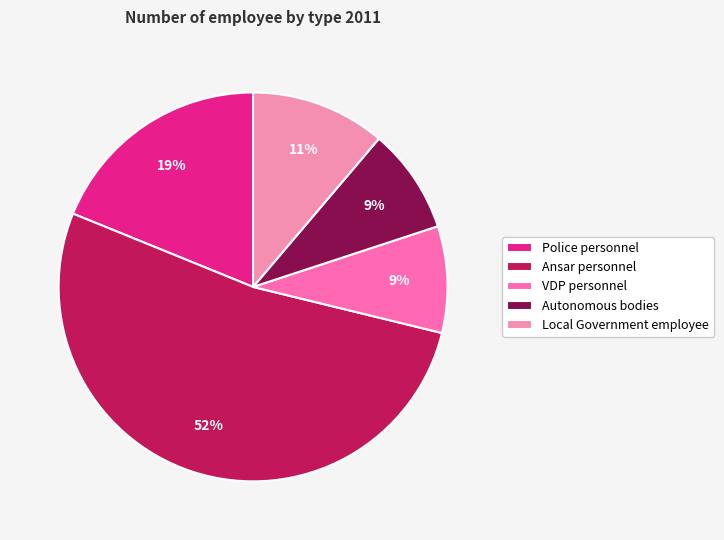

Which category has the biggest portion of the pie?

Ansar personnel